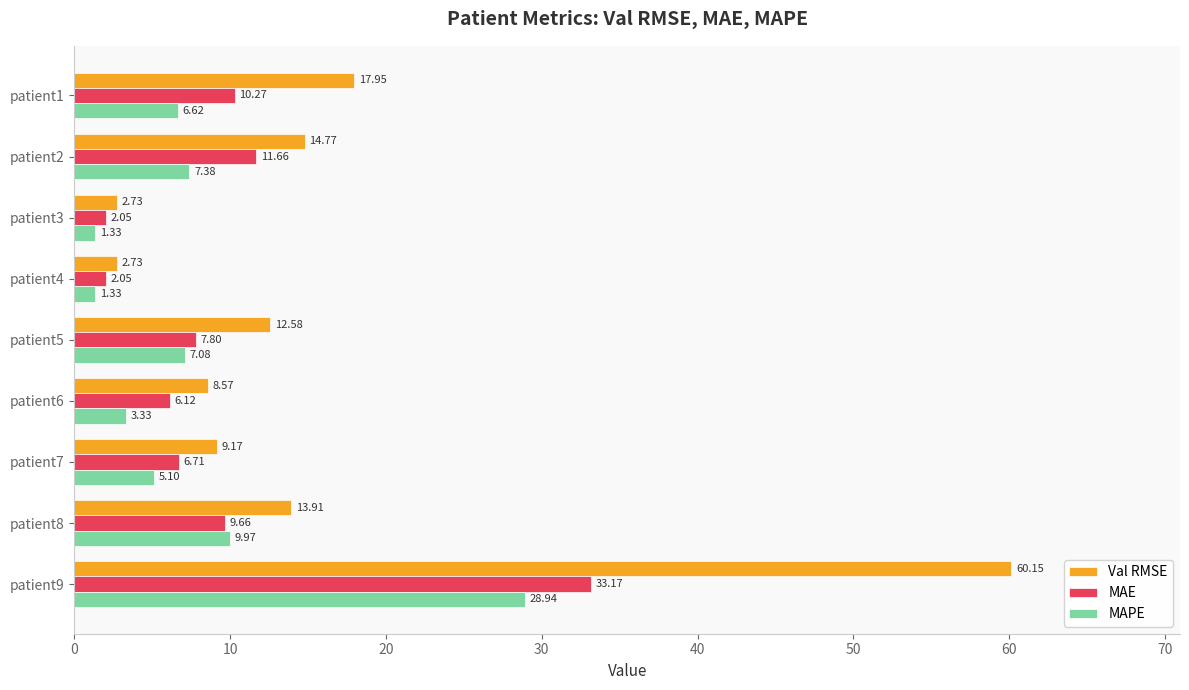

What is the spread (max minus min) of values at patient3?

1.4